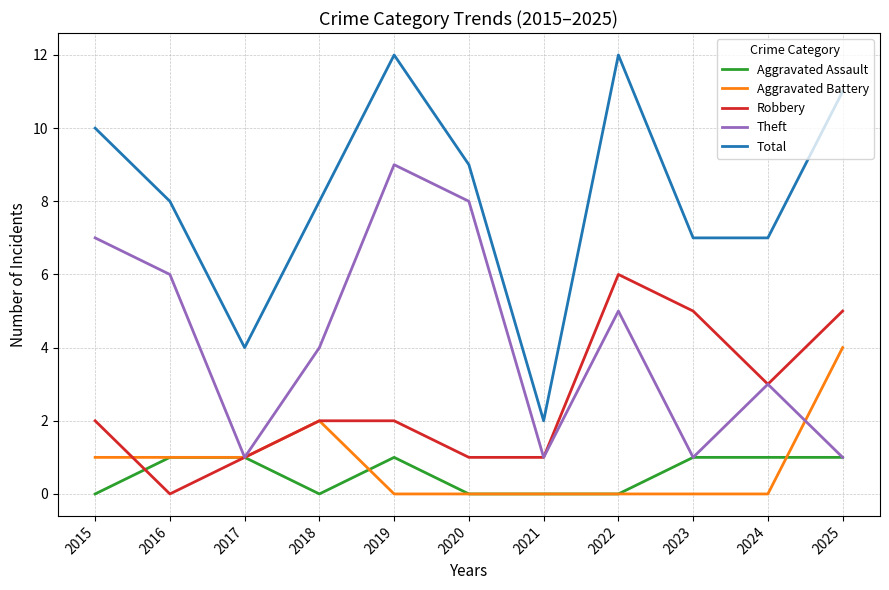

What is the maximum value shown in the chart?

12